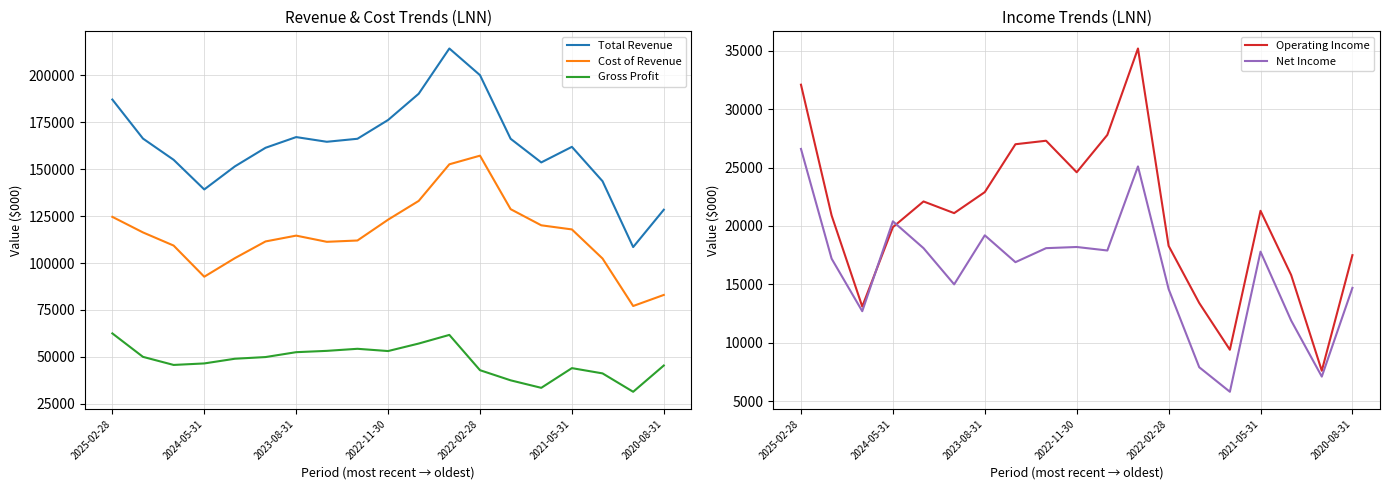

What position from the right is 13?

6